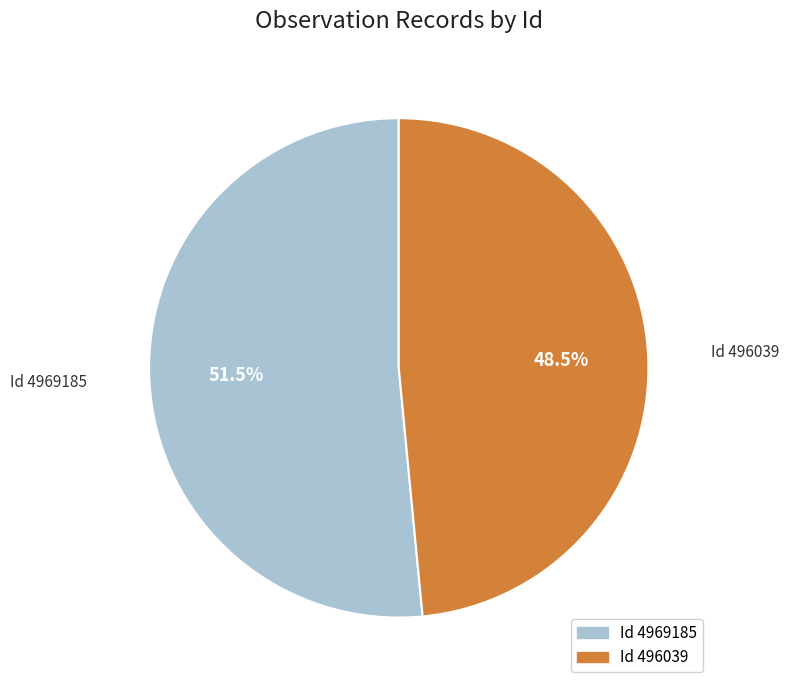

Does any single category account for the majority?

Yes